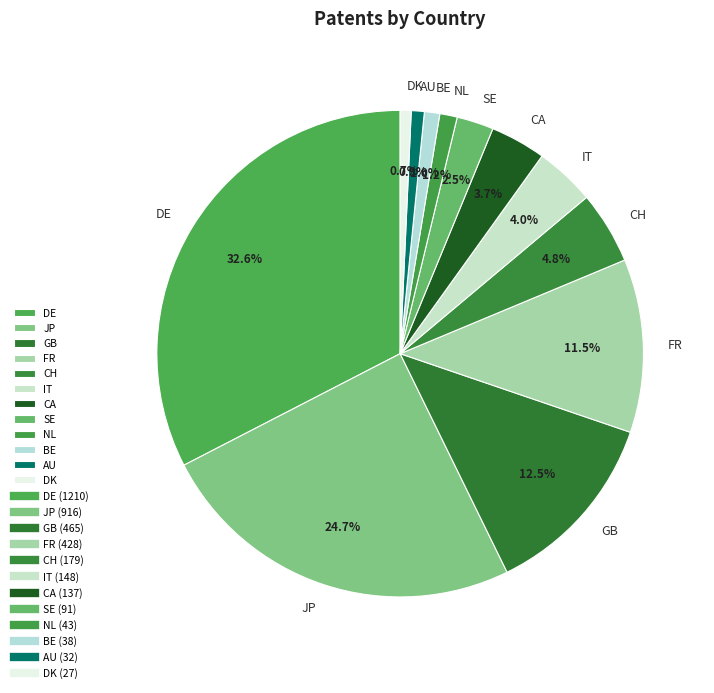

To the nearest percent, what is the average slice percentage?

8%